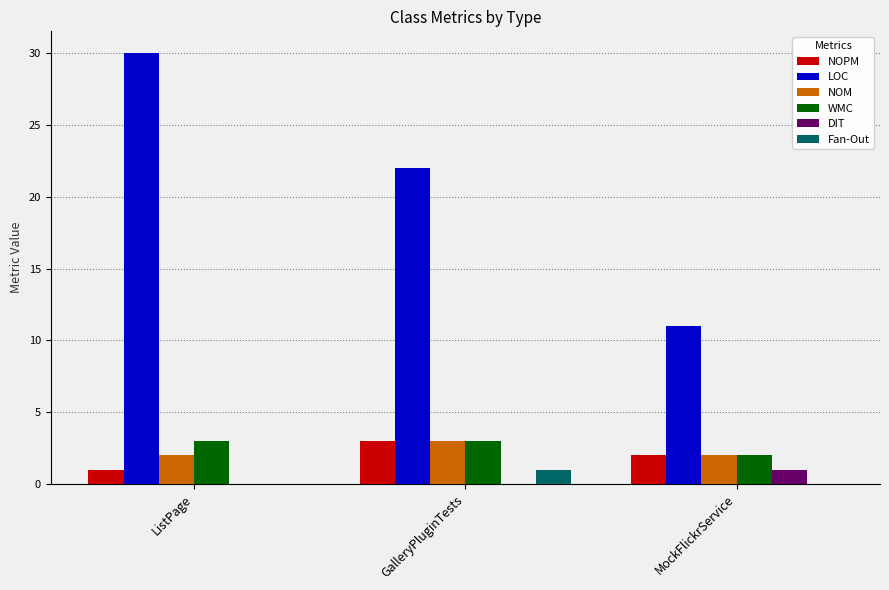

Is the value of Fan-Out at ListPage greater than the value of NOPM at ListPage?

No